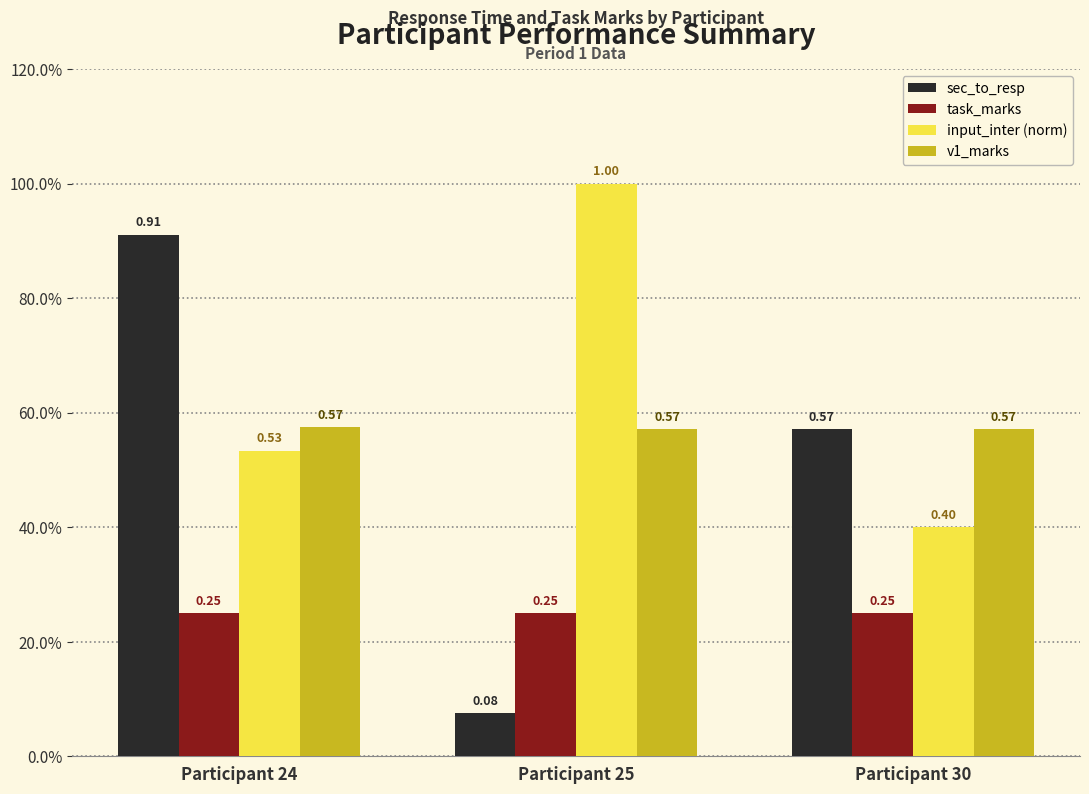

Which series has the largest total across all categories?

input_inter (norm)